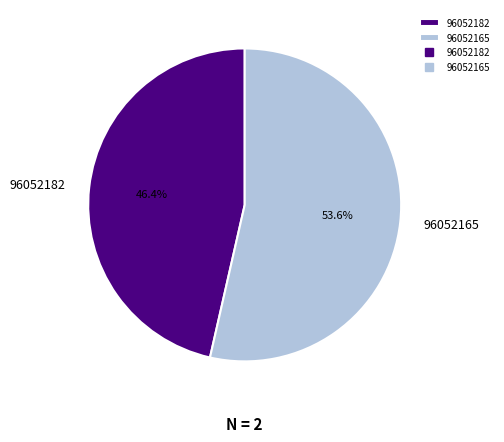

Which category accounts for the majority?

96052165